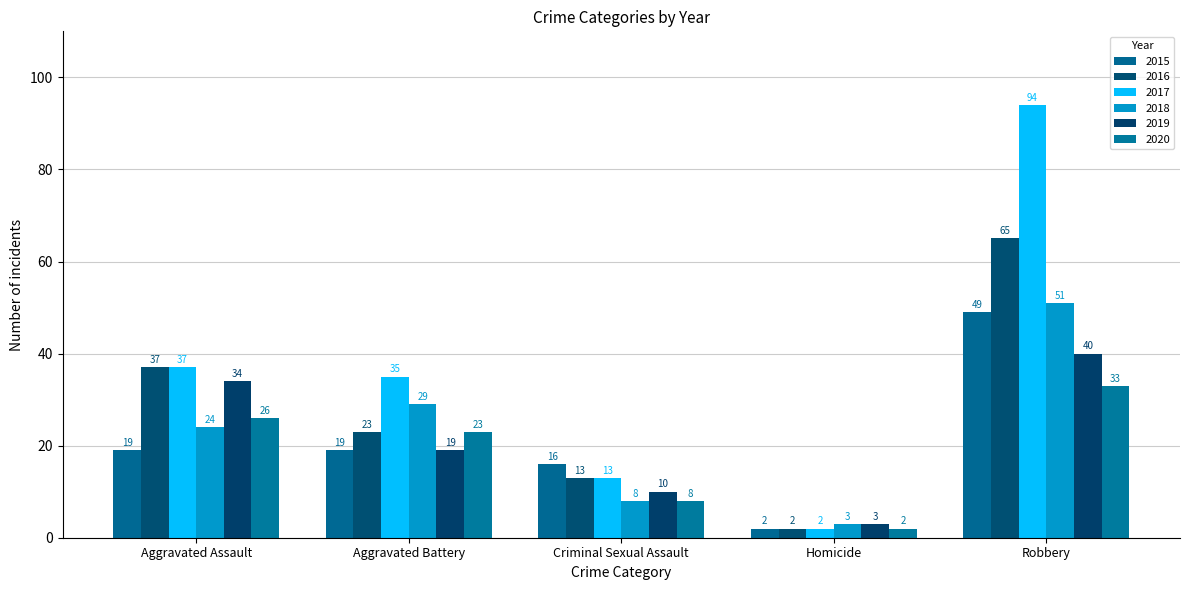

What is the label of the 4th bar from the right?

Aggravated Battery